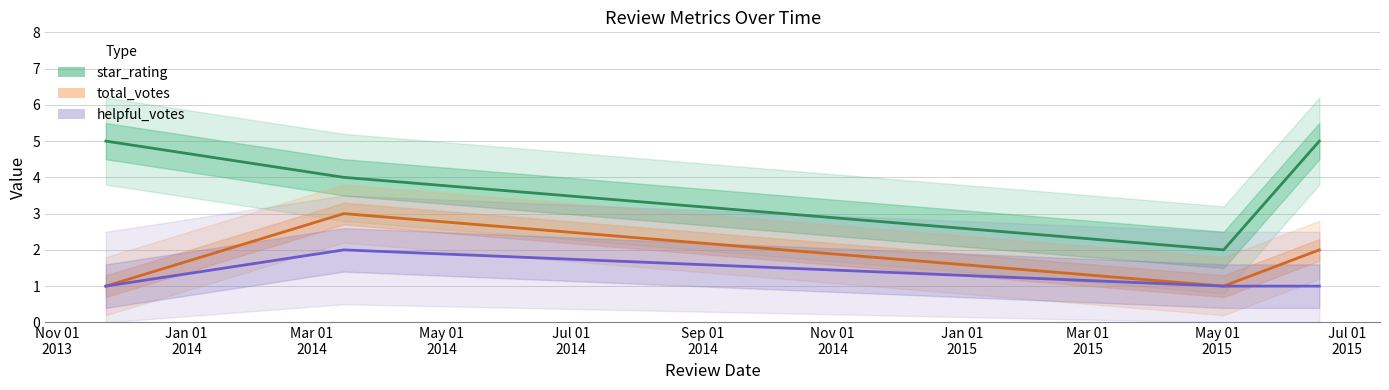

What are all the series names shown in the legend?

star_rating, total_votes, helpful_votes